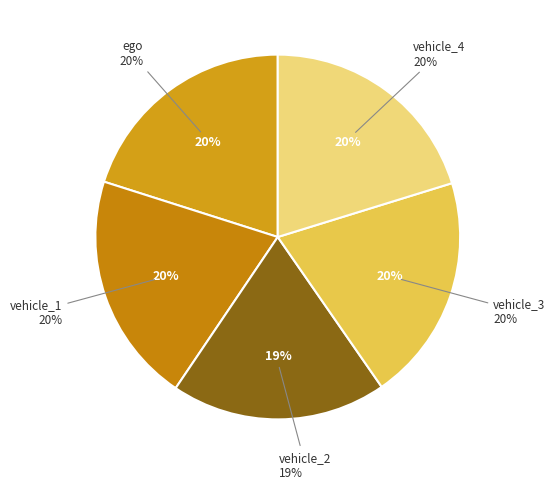

To the nearest percent, what is the combined percentage of vehicle_2 and vehicle_1?

40%